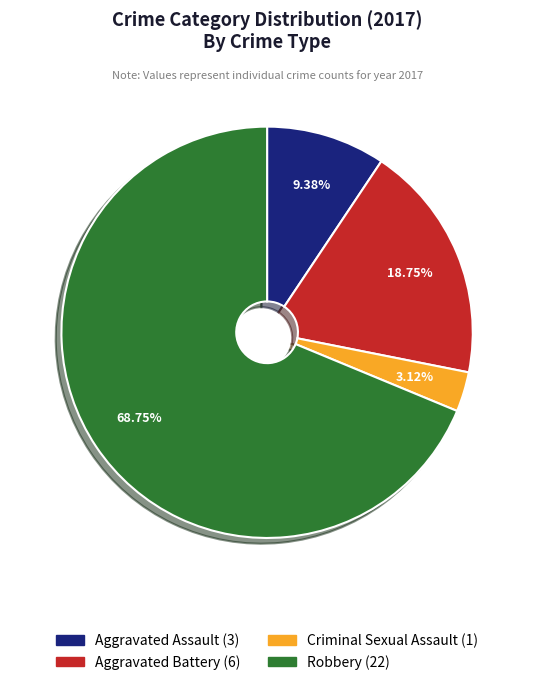

Which slice is the largest?

Robbery